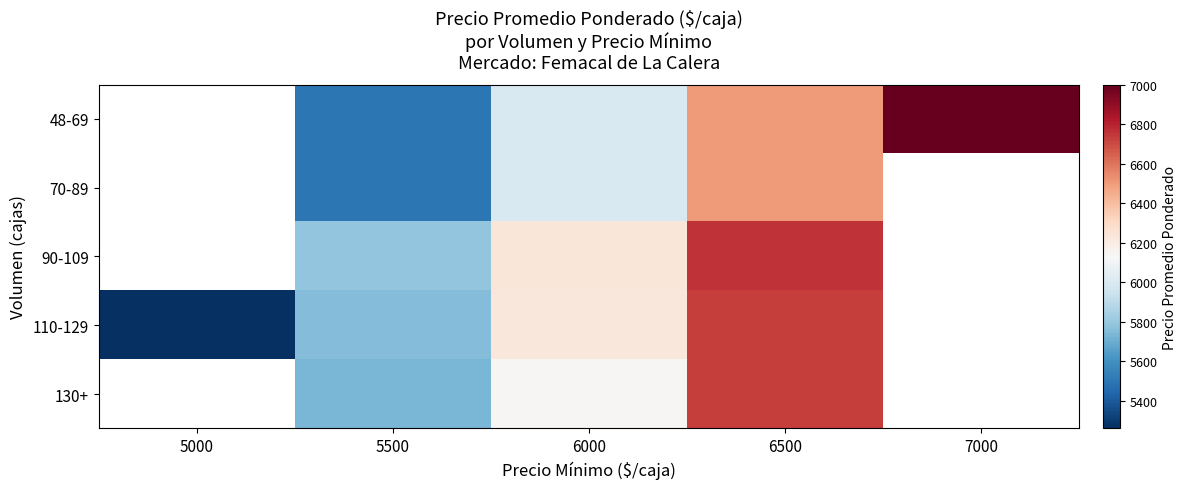

Count the number of data series in this chart.

5